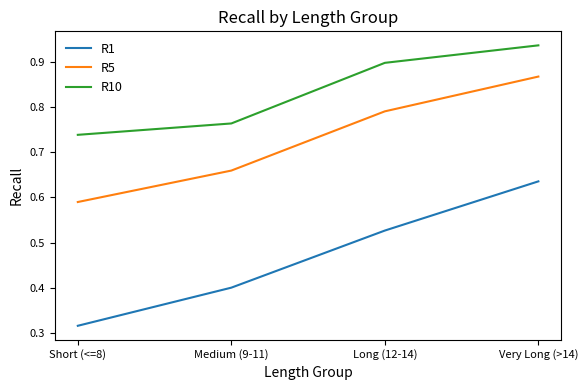

What position from the left is Very Long (>14)?

4